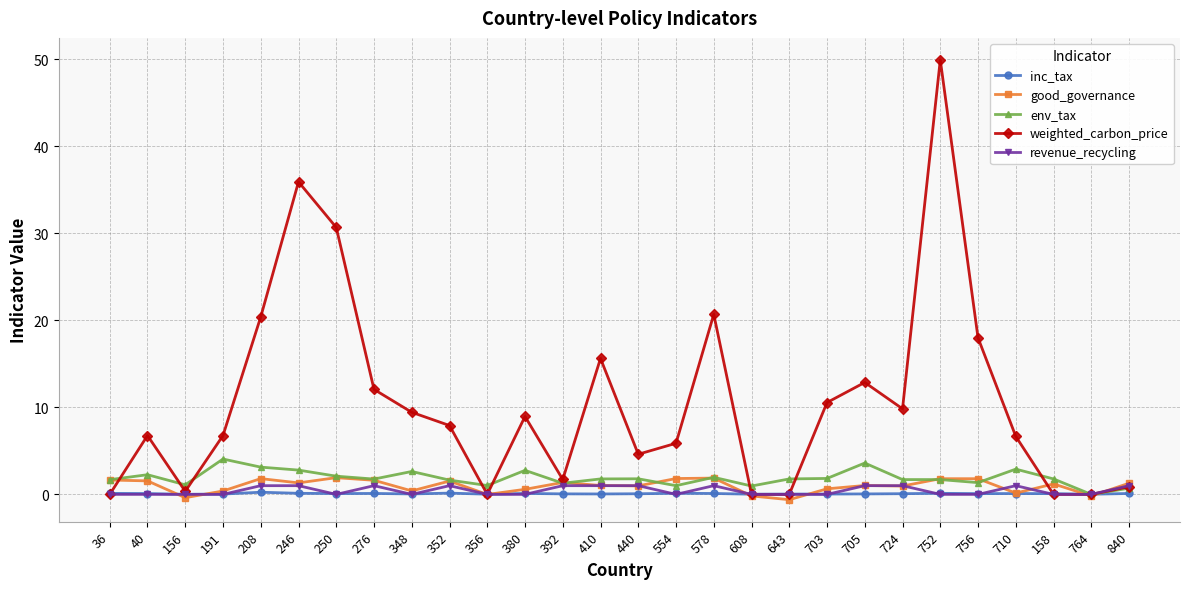

Which label corresponds to the largest value in the chart?

752